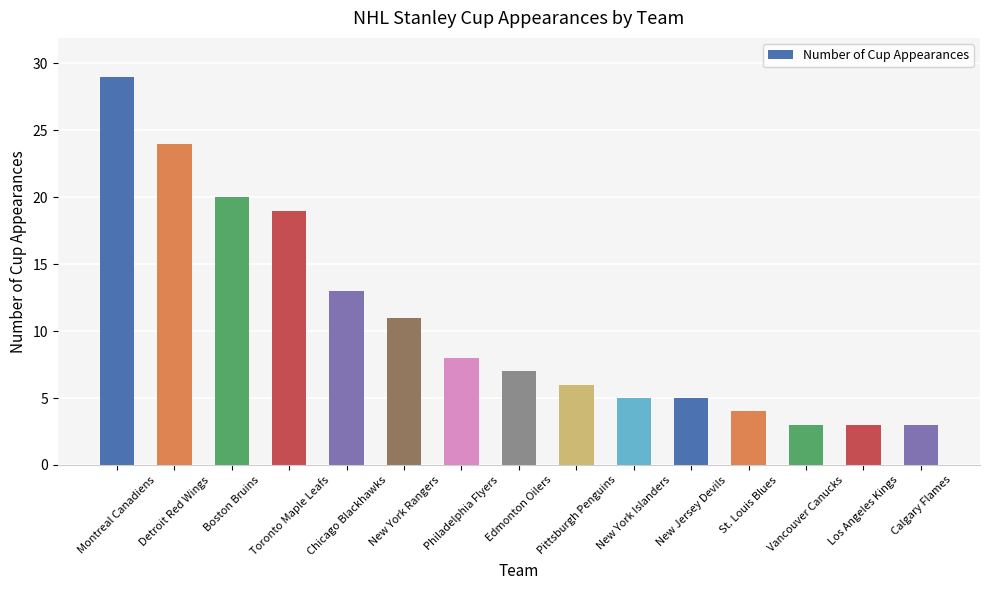

What is the maximum value shown in the chart?

29